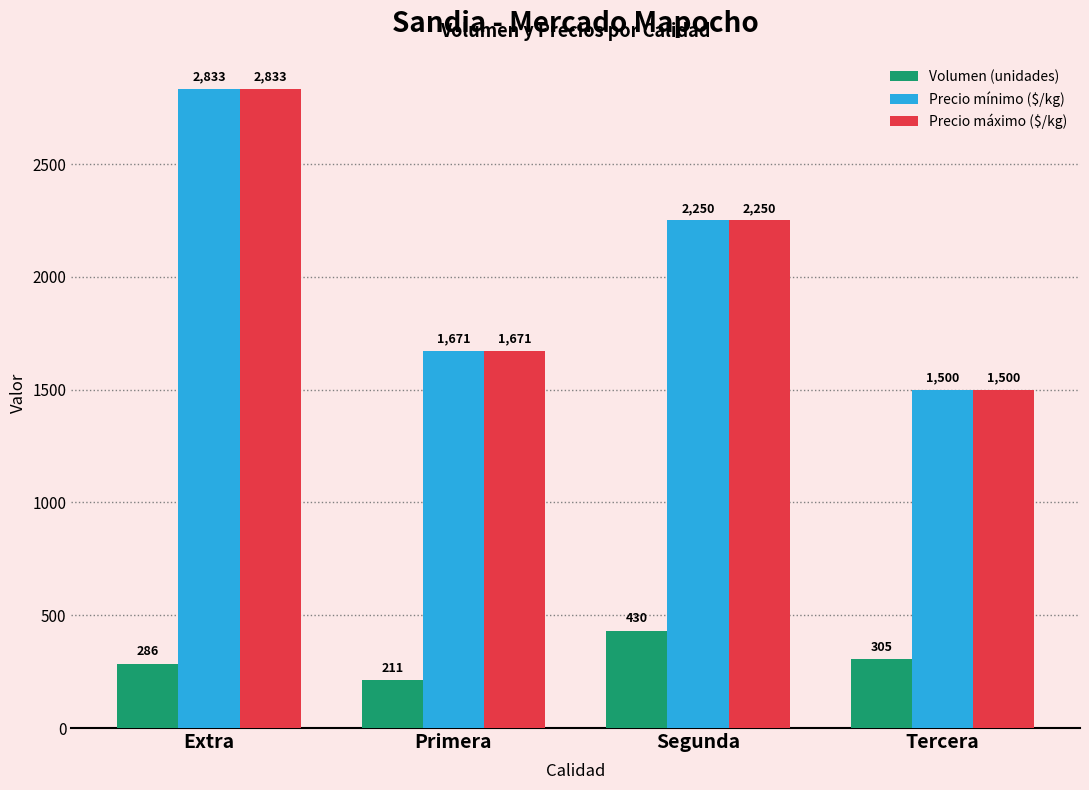

What is the label of the 2nd bar from the right?

Segunda